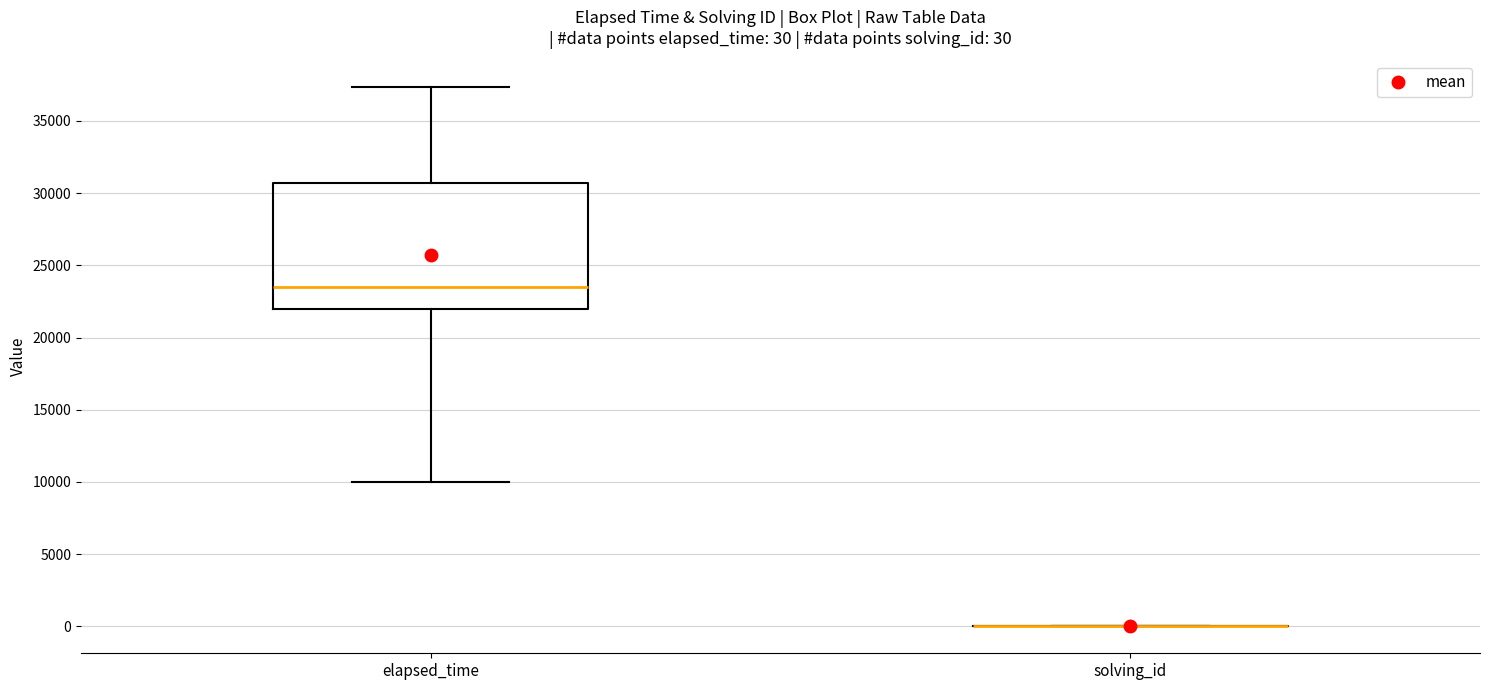

Which box is the tallest, from its lower edge to its upper edge?

elapsed_time